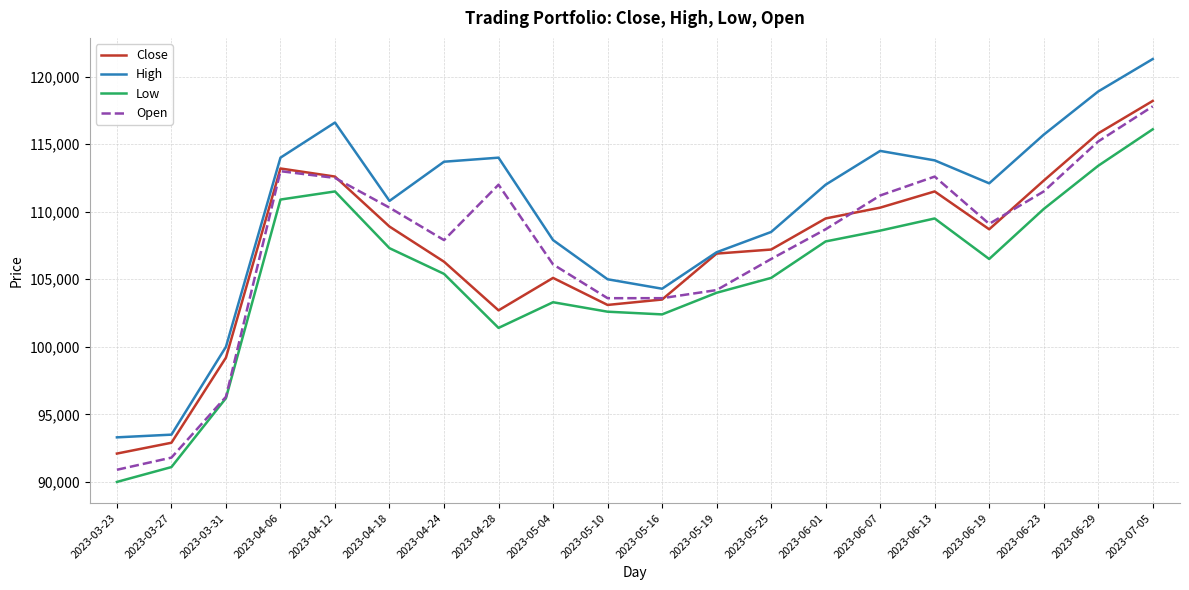

What is the average value of the Open series?

107240